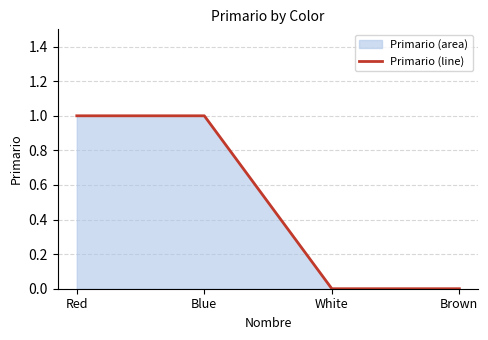

How many values are below 1?

2